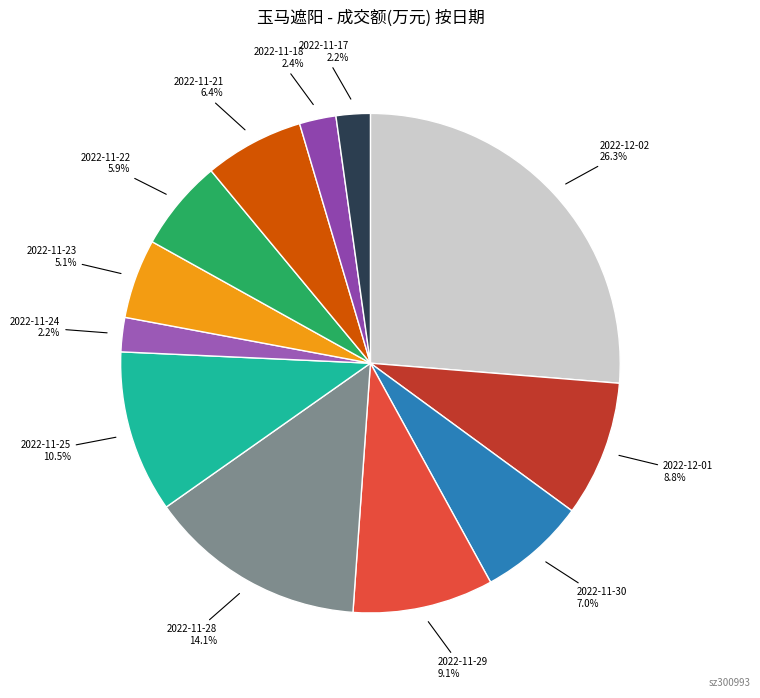

To the nearest percent, what is the average slice percentage?

8%